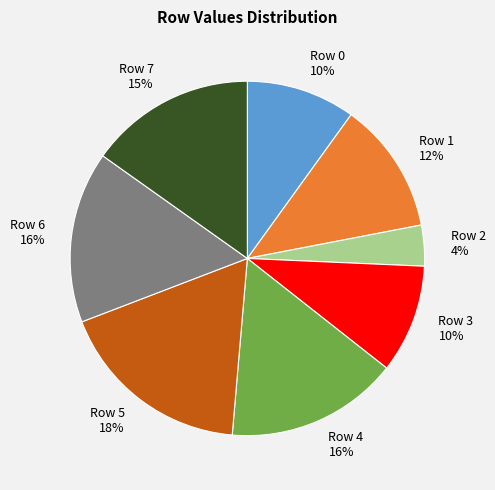

To the nearest percent, what is the combined percentage of Row 7 and Row 2?

19%